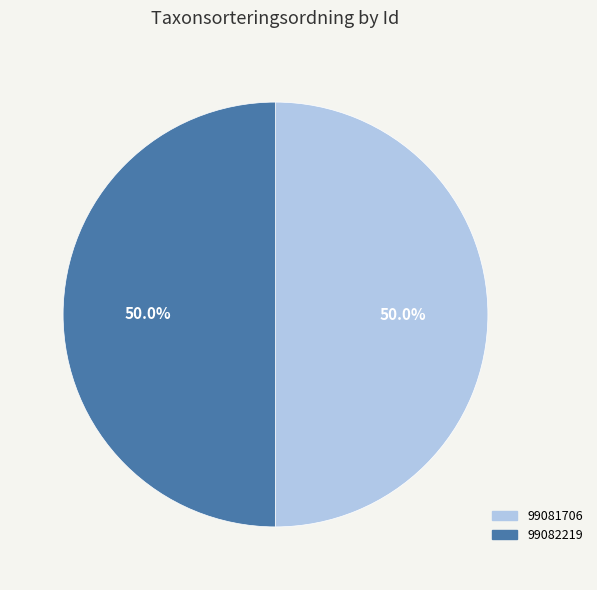

To the nearest percent, what percentage of the pie is 99081706?

50%